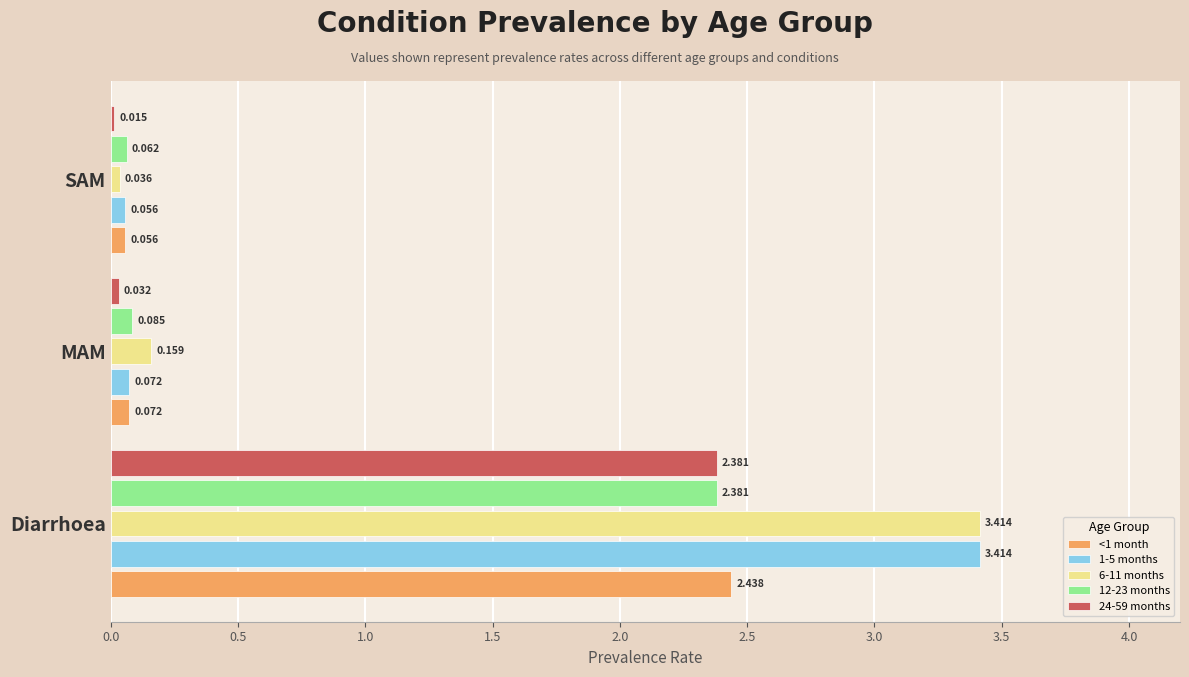

Rank the categories by 6-11 months value from lowest to highest.

SAM, MAM, Diarrhoea